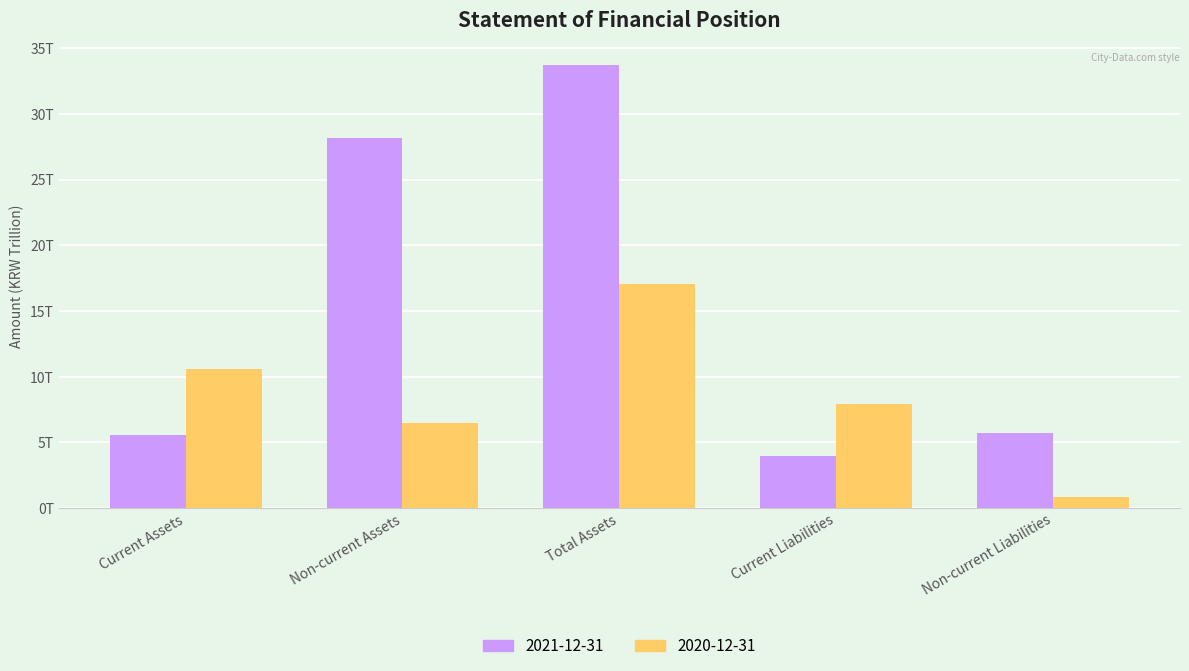

At which label does 2020-12-31 first exceed 7?

Current Assets